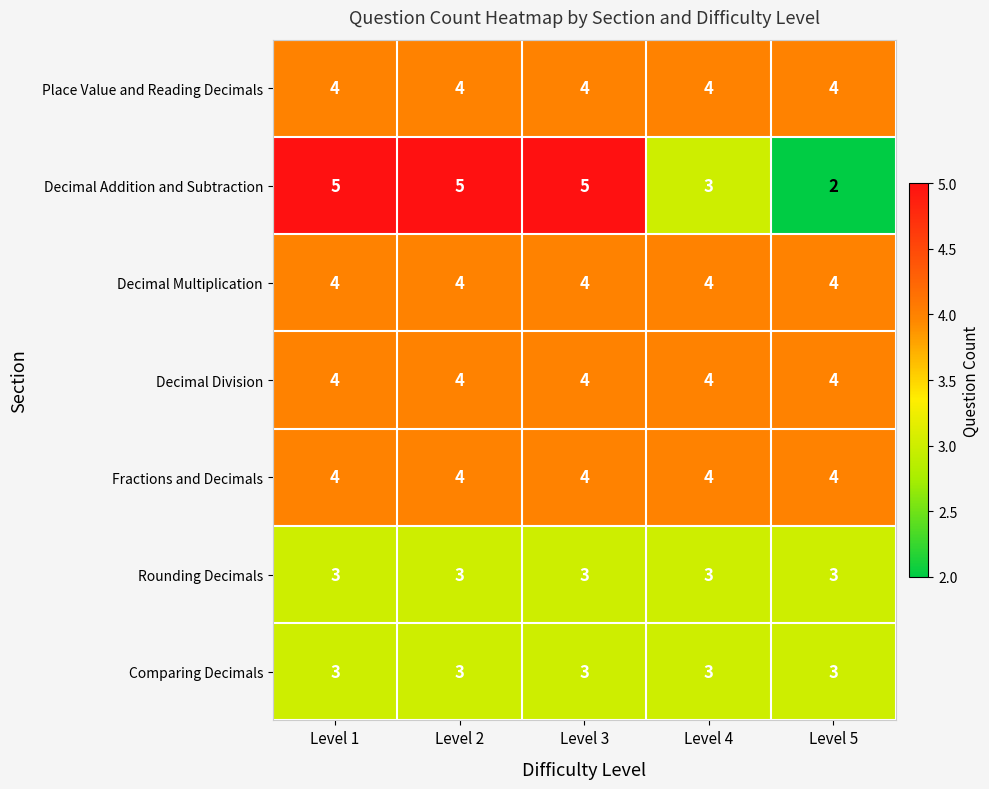

Is it true that Comparing Decimals equals 3 at Level 1?

True